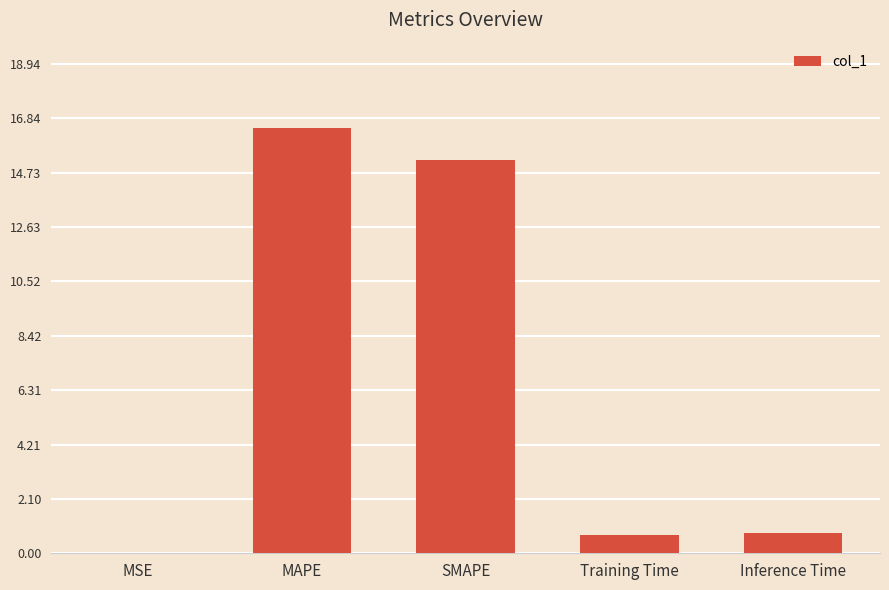

The value at Inference Time is 0.8. True or false?

True